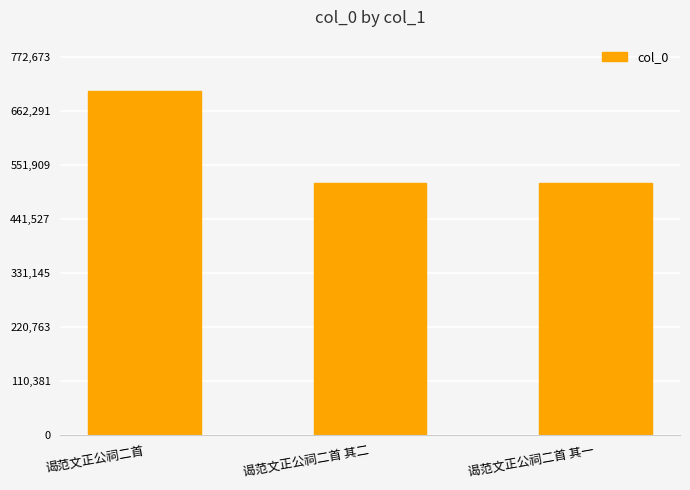

What is the smallest value displayed?

515434